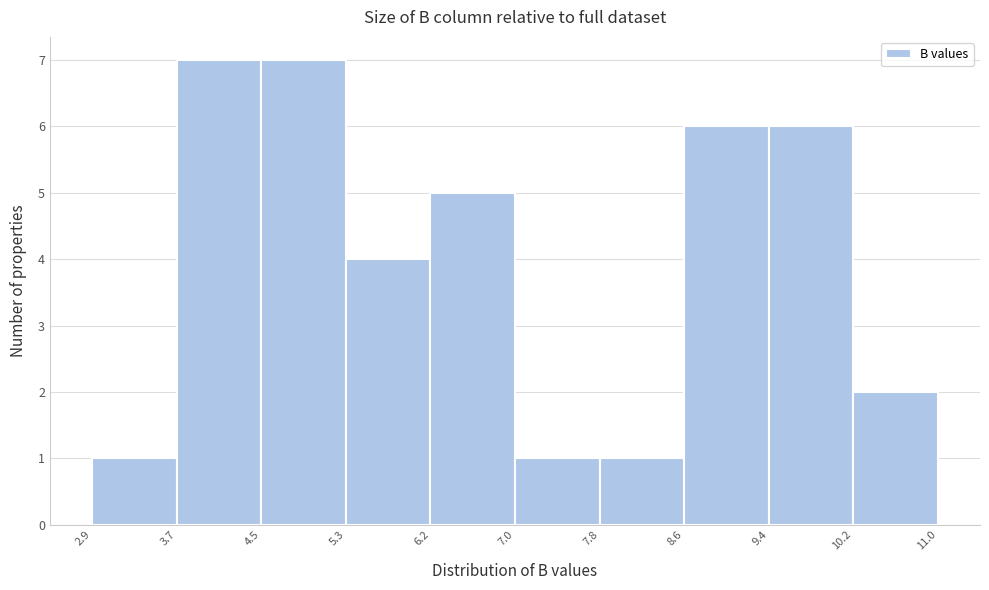

Reading left to right, transcribe this chart: for each bar, give the range it covers on the x-axis and its height. The values are not printed on the chart, so give them approximately, as read against the axis.

2.9 to 3.7: 1
3.7 to 4.5: 7
4.5 to 5.3: 7
5.3 to 6.2: 4
6.2 to 7.0: 5
7.0 to 7.8: 1
7.8 to 8.6: 1
8.6 to 9.4: 6
9.4 to 10.2: 6
10.2 to 11.0: 2